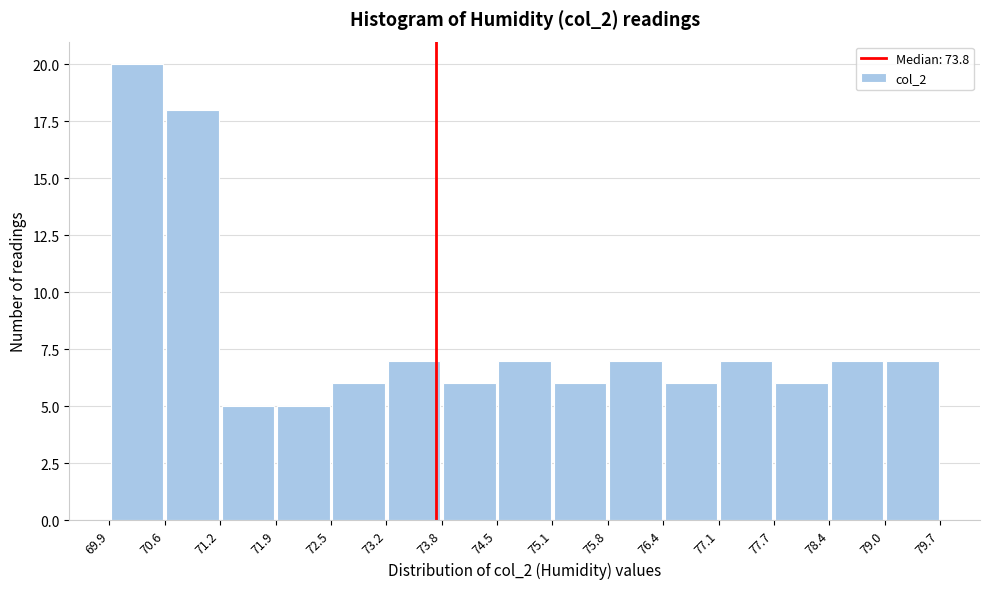

Reading left to right, list every bar in this chart as the range it spans on the x-axis followed by its height. The values are not printed on the chart, so give them approximately, as read against the axis.

69.9 to 70.6: 20
70.6 to 71.2: 18
71.2 to 71.9: 5
71.9 to 72.5: 5
72.5 to 73.2: 6
73.2 to 73.8: 7
73.8 to 74.5: 6
74.5 to 75.1: 7
75.1 to 75.8: 6
75.8 to 76.4: 7
76.4 to 77.1: 6
77.1 to 77.7: 7
77.7 to 78.4: 6
78.4 to 79.0: 7
79.0 to 79.7: 7